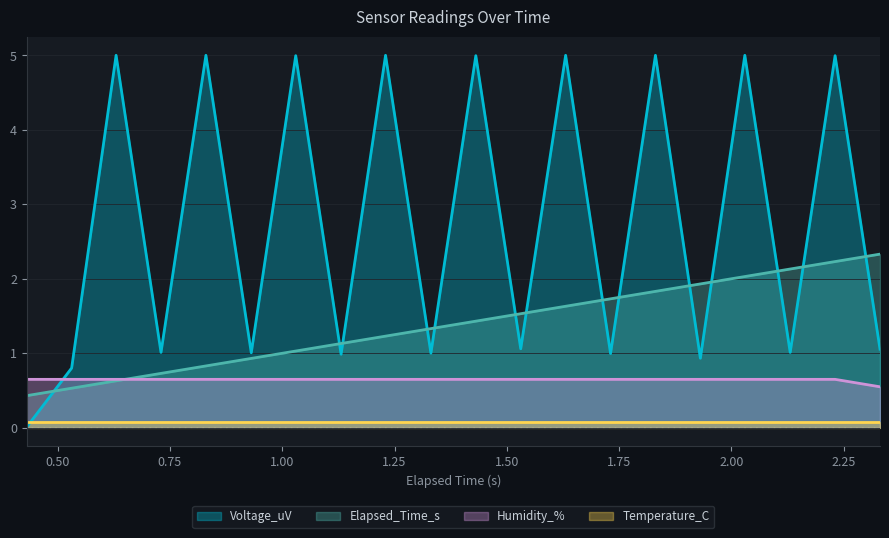

How many lines are shown in the chart?

4